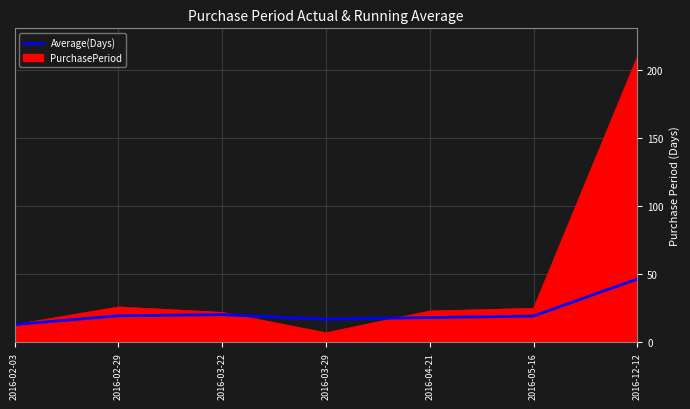

How many distinct data groups are displayed?

2